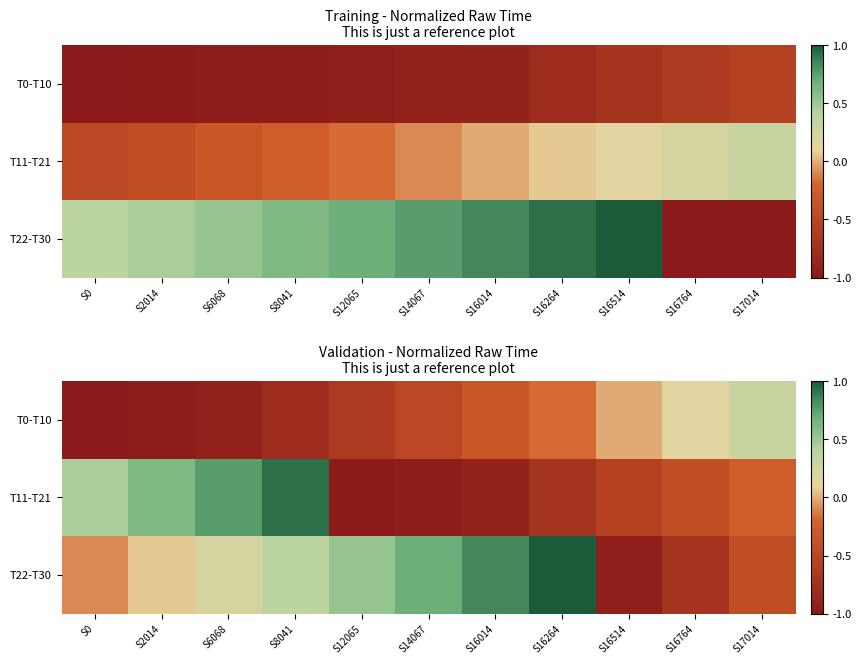

Which label corresponds to the smallest value in the chart?

S0